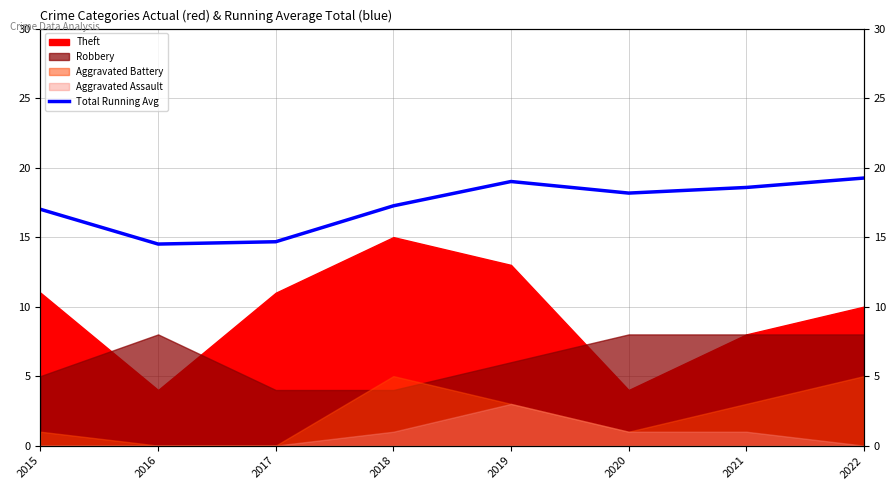

What is the sum of the values at 2021 and 2019?

37.6